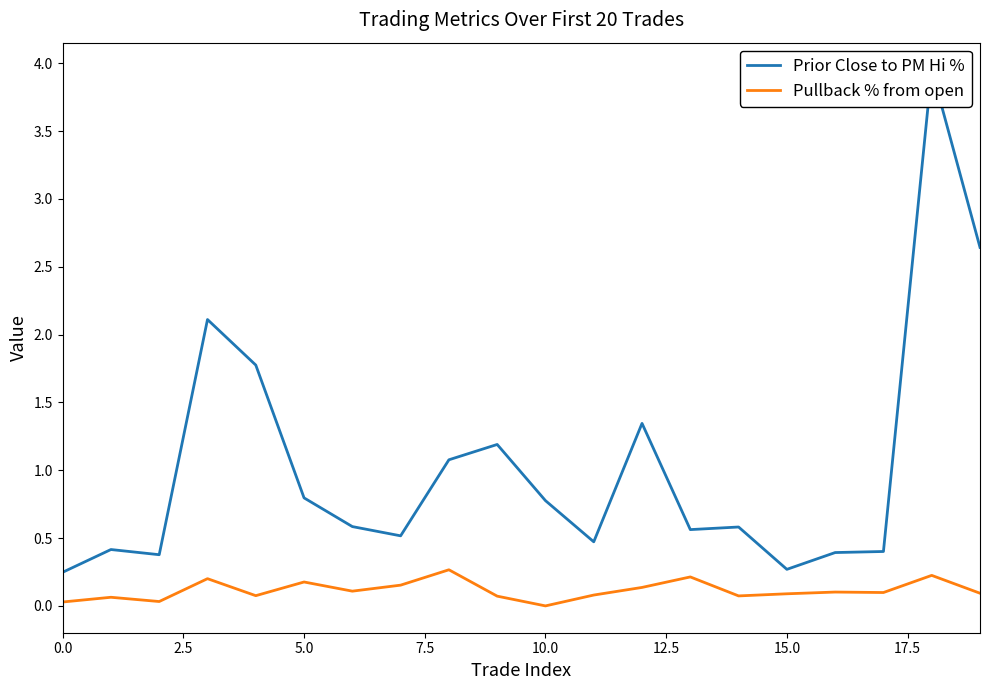

Does the chart display data point markers on the line(s)?

No